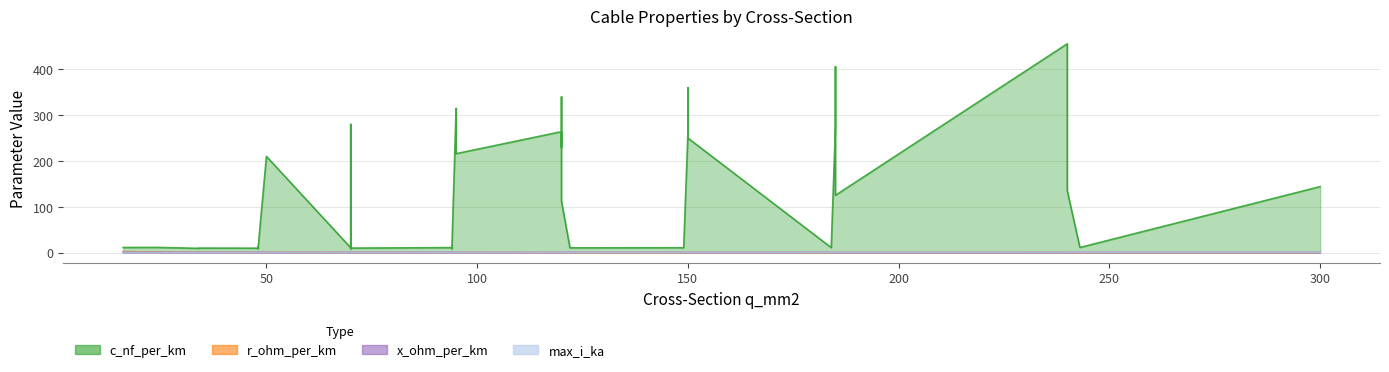

At how many categories does at least one series exceed 415?

1